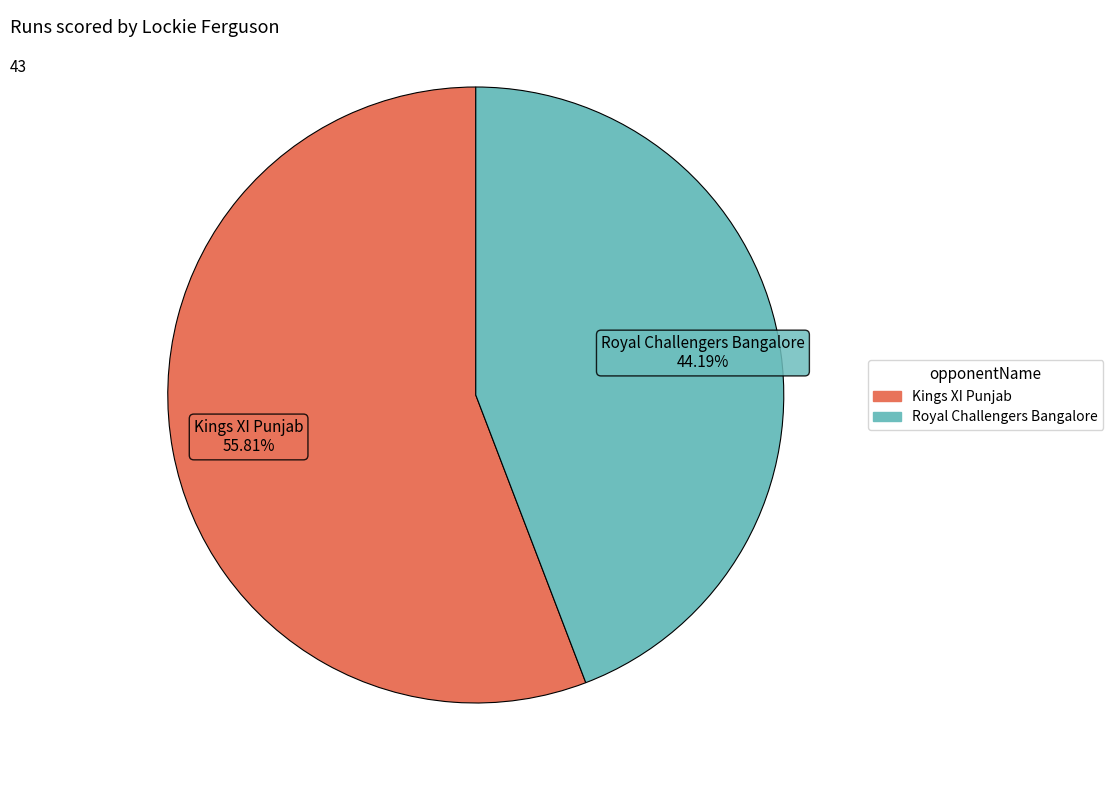

To the nearest percent, what is the average slice percentage?

50%